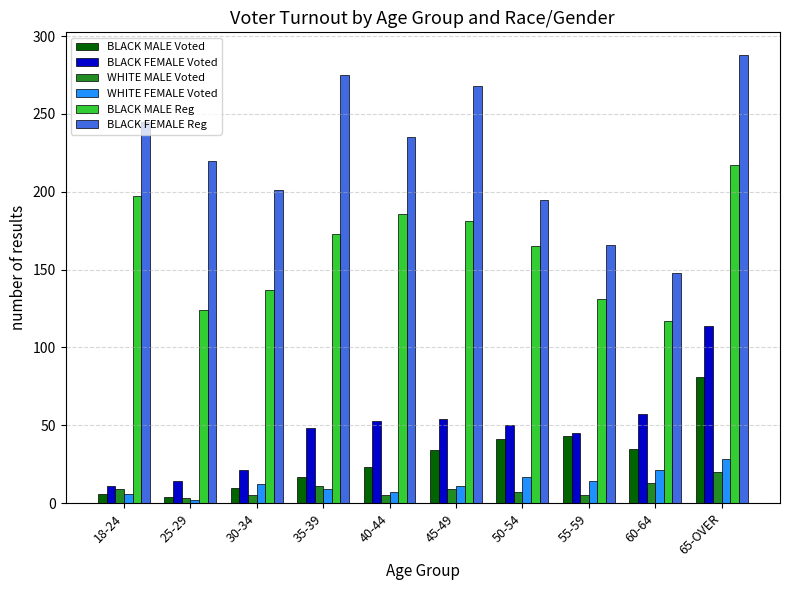

What is the sum of all BLACK MALE Voted values?

294